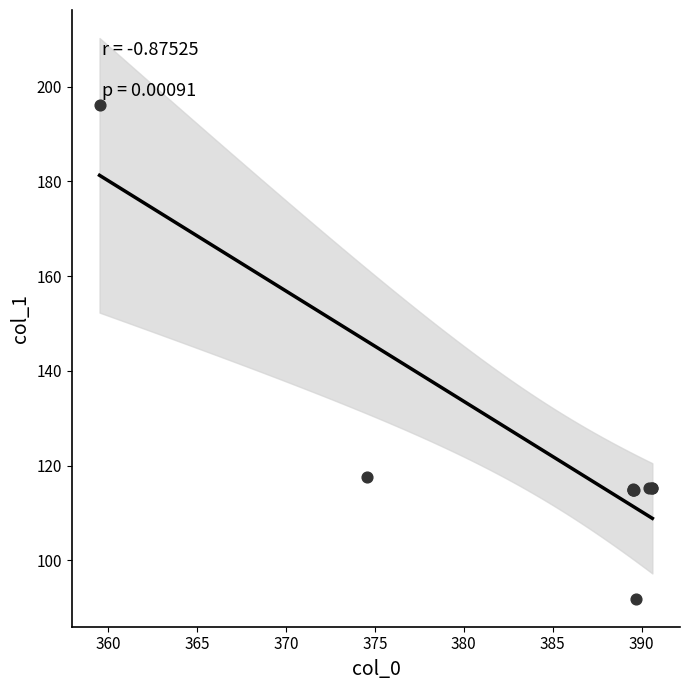

What Y value in the scatter plot is closest to 144?

117.5